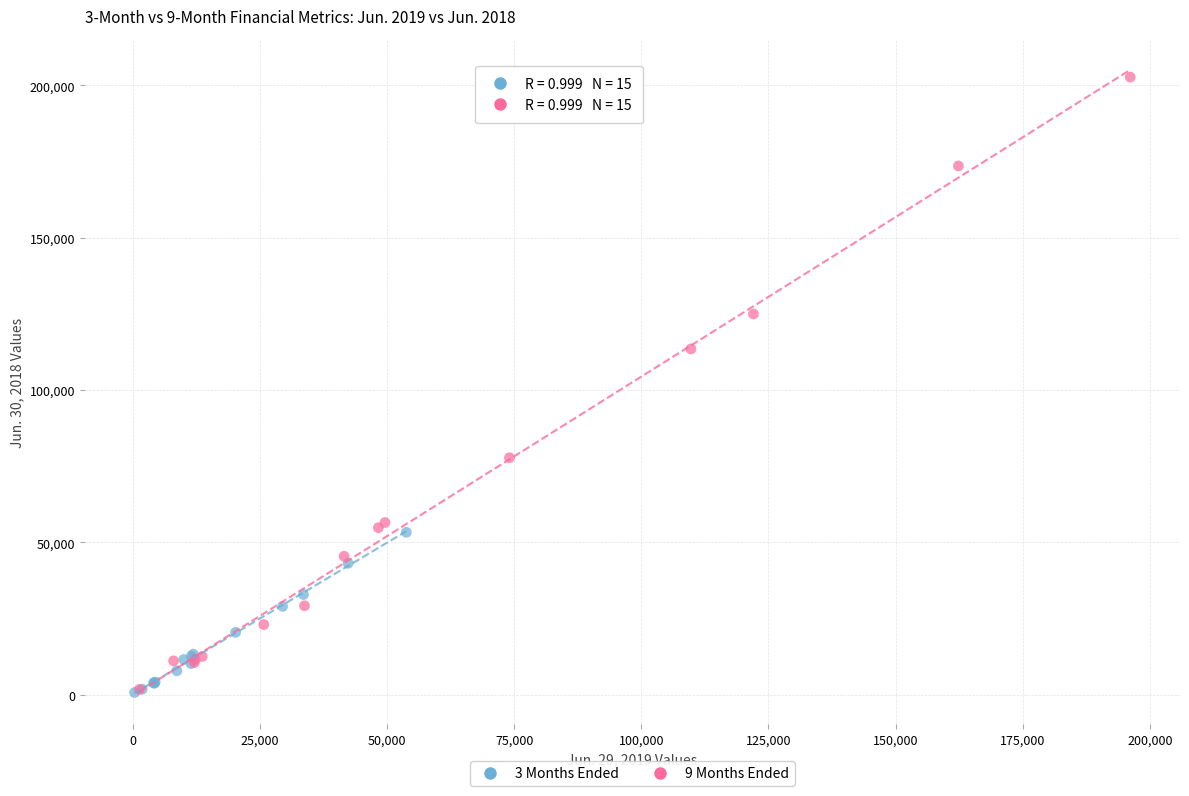

Which series has the largest Y range (max minus min)?

9 Months Ended